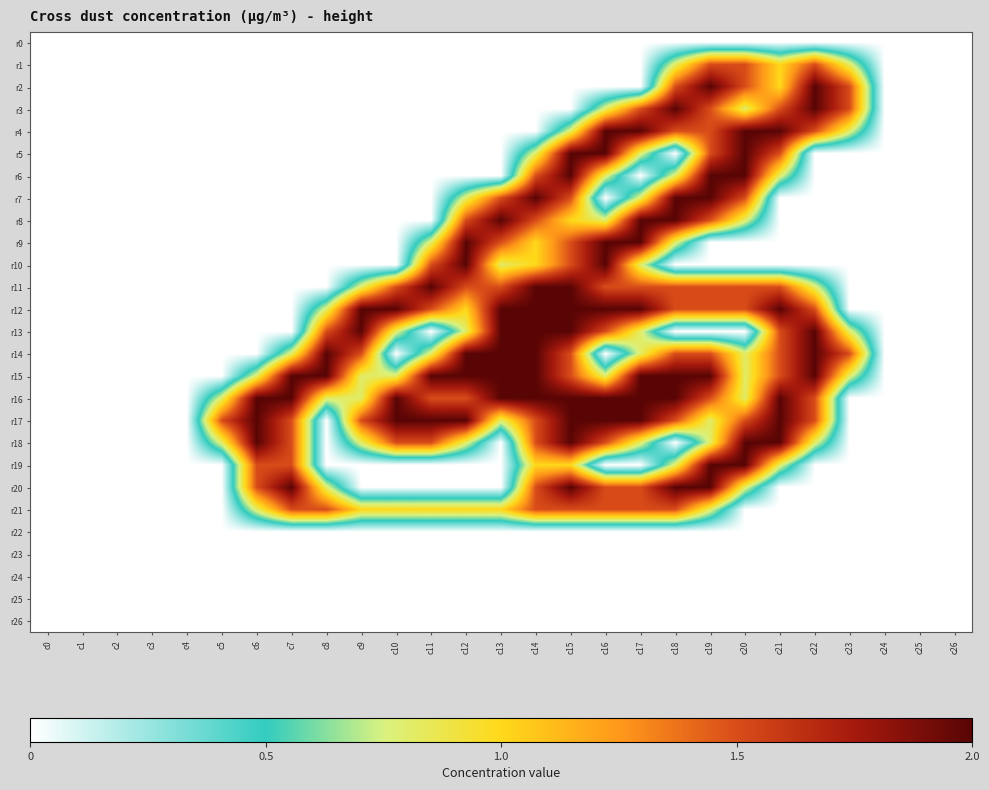

Which series has the largest total across all categories?

r16